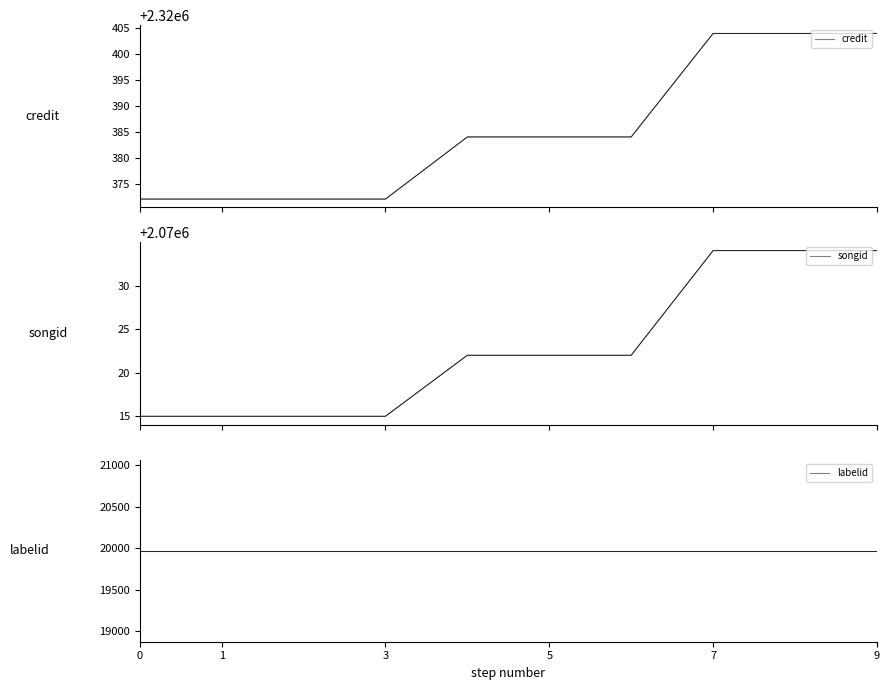

Does the chart display data point markers on the line(s)?

No